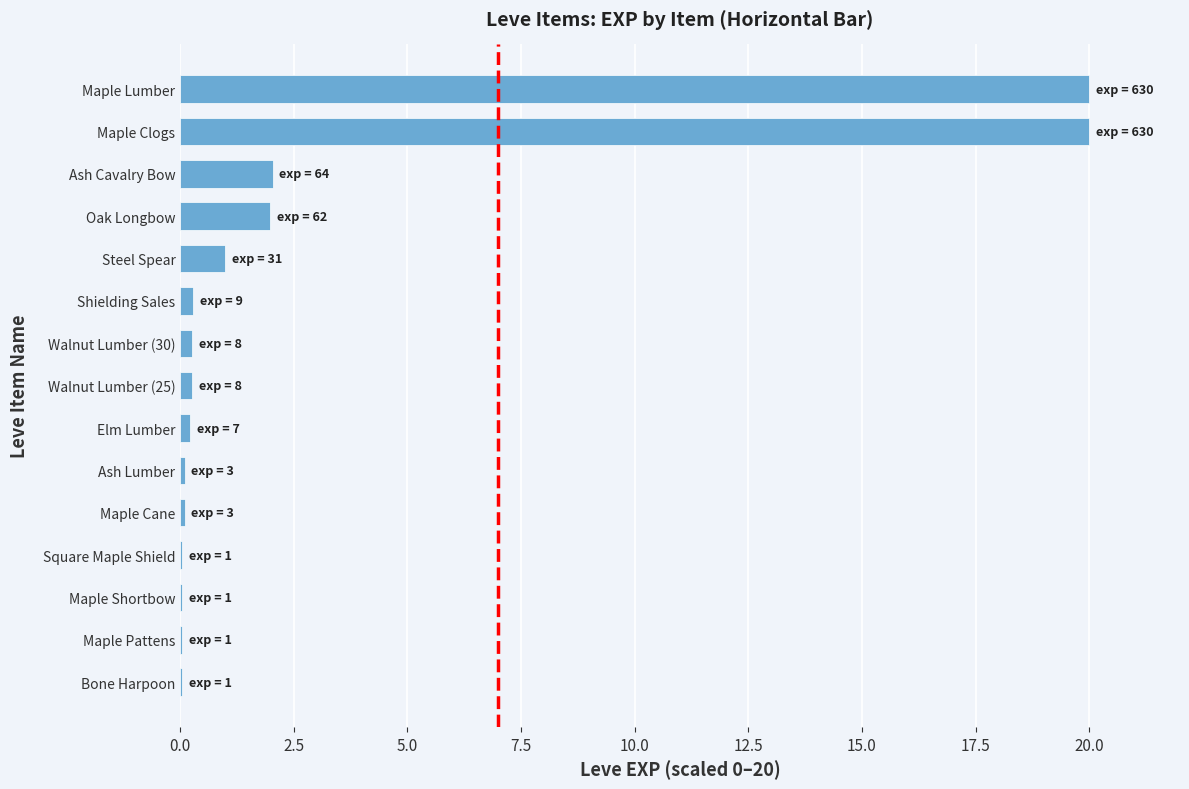

Read the value at Ash Cavalry Bow.

2.0